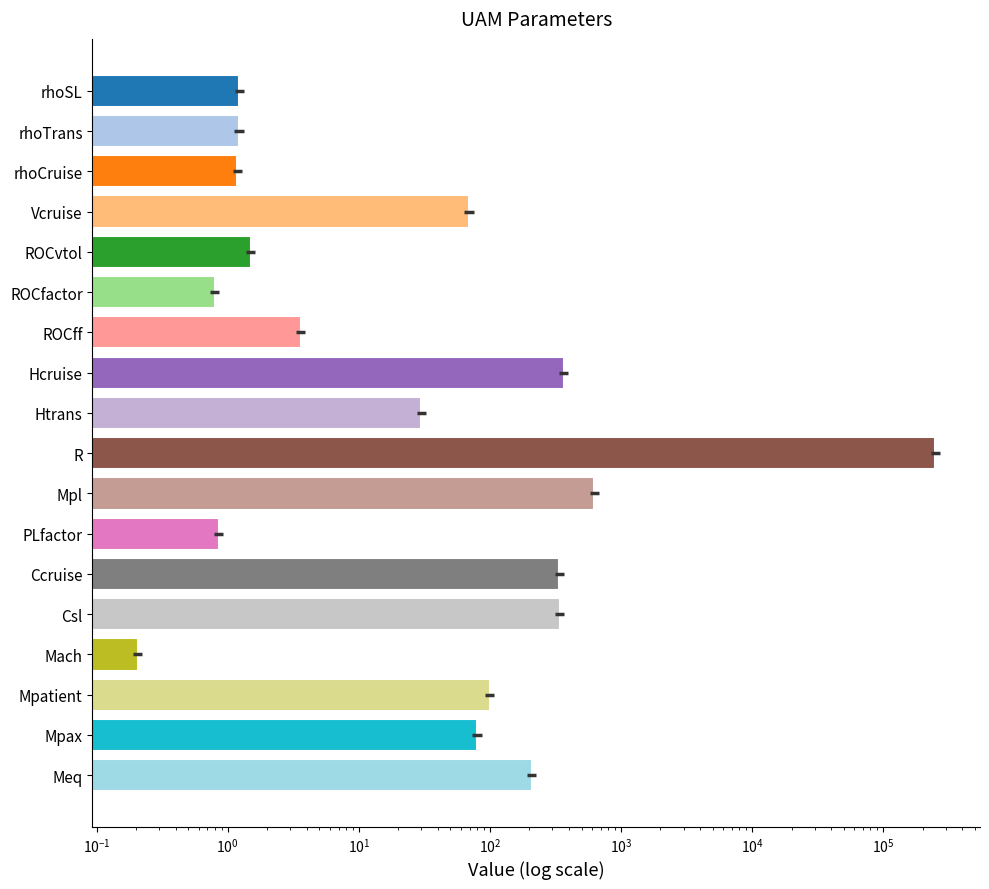

Are the bars horizontal?

Yes